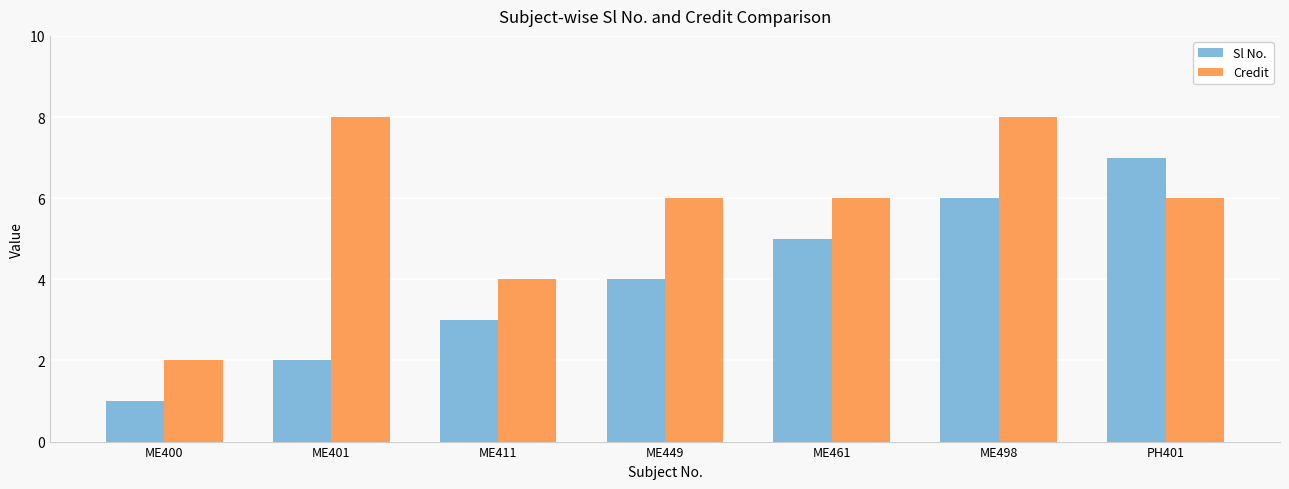

The Sl No. series shows 0 at ME400. True or false?

False